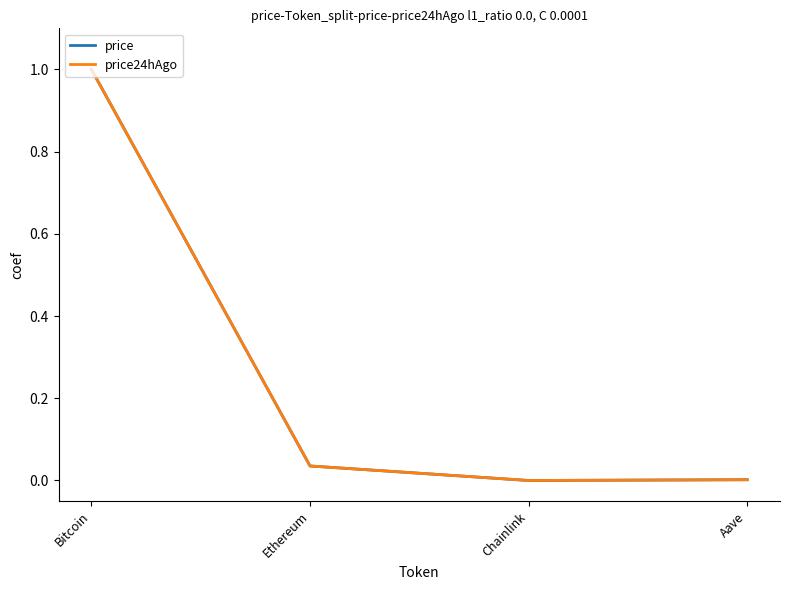

At which category does price24hAgo reach its first local valley?

Chainlink